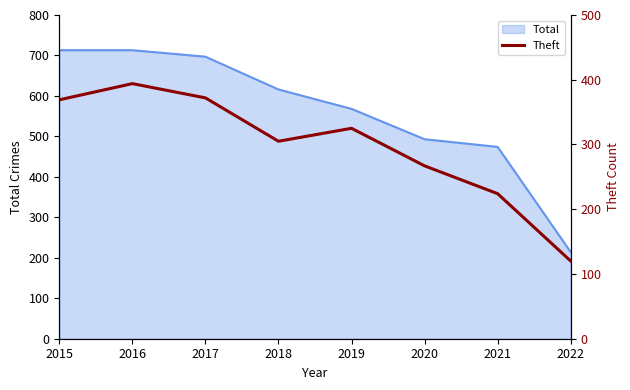

Where is the first local minimum?

2018